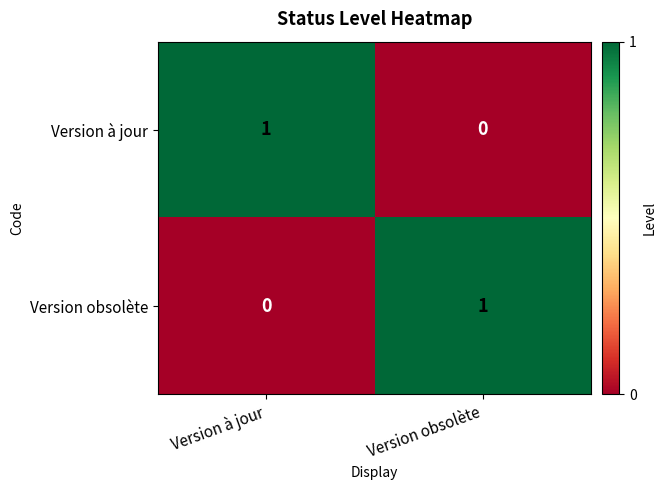

Reading left to right, transcribe all the data shown in this chart.

Version à jour: Version à jour=1	Version obsolète=0
Version obsolète: Version à jour=0	Version obsolète=1